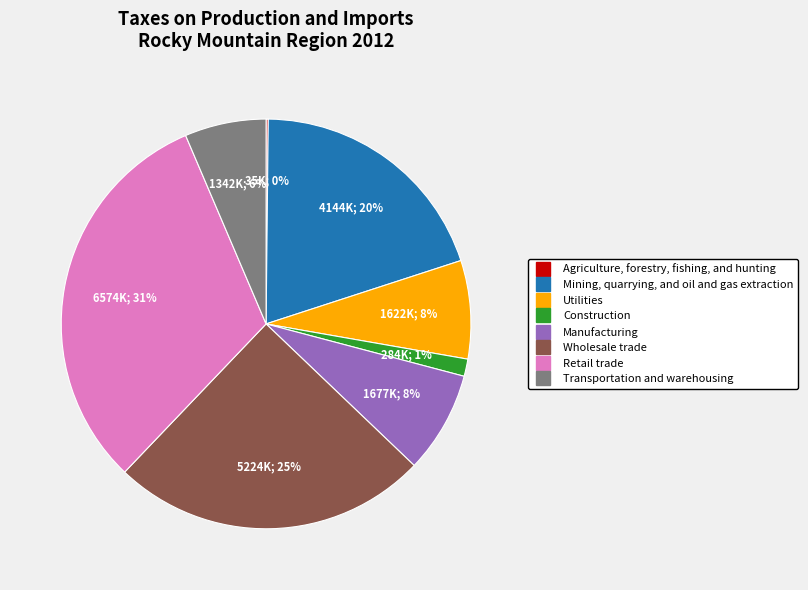

What is the ratio of the value at Utilities to the value at Mining, quarrying, and oil and gas extraction?

0.4